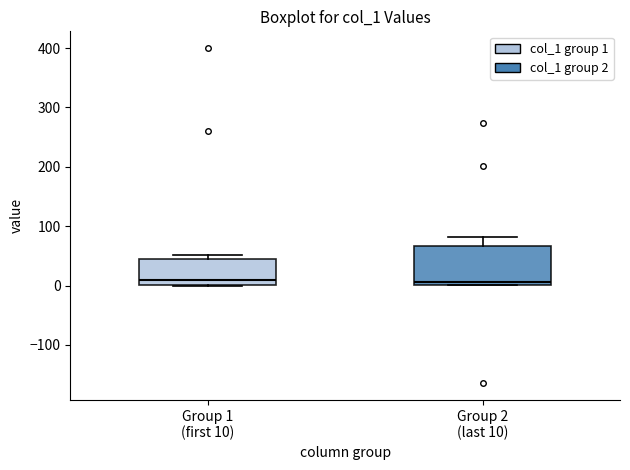

Reading left to right, transcribe this box plot: for each box, give where its median line is, the range the box spans, and where its two whiskers end, as read against the y-axis. The values are not printed on the chart, so give them approximately, as read against the axis.

Group 1 (first 10): median 10, box 0 to 40, whiskers 0 to 50
Group 2 (last 10): median 10, box 0 to 70, whiskers 0 to 80